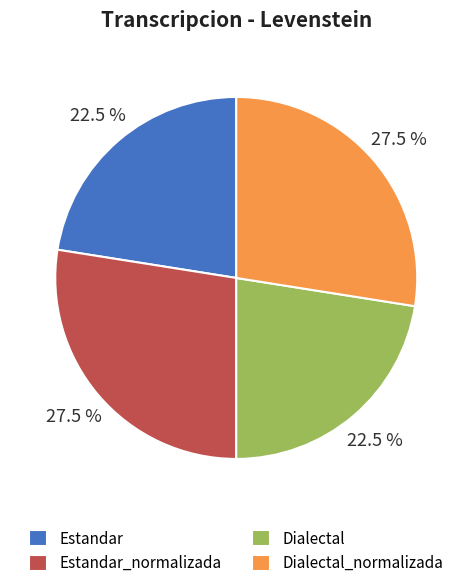

Count the number of slices in the pie.

4